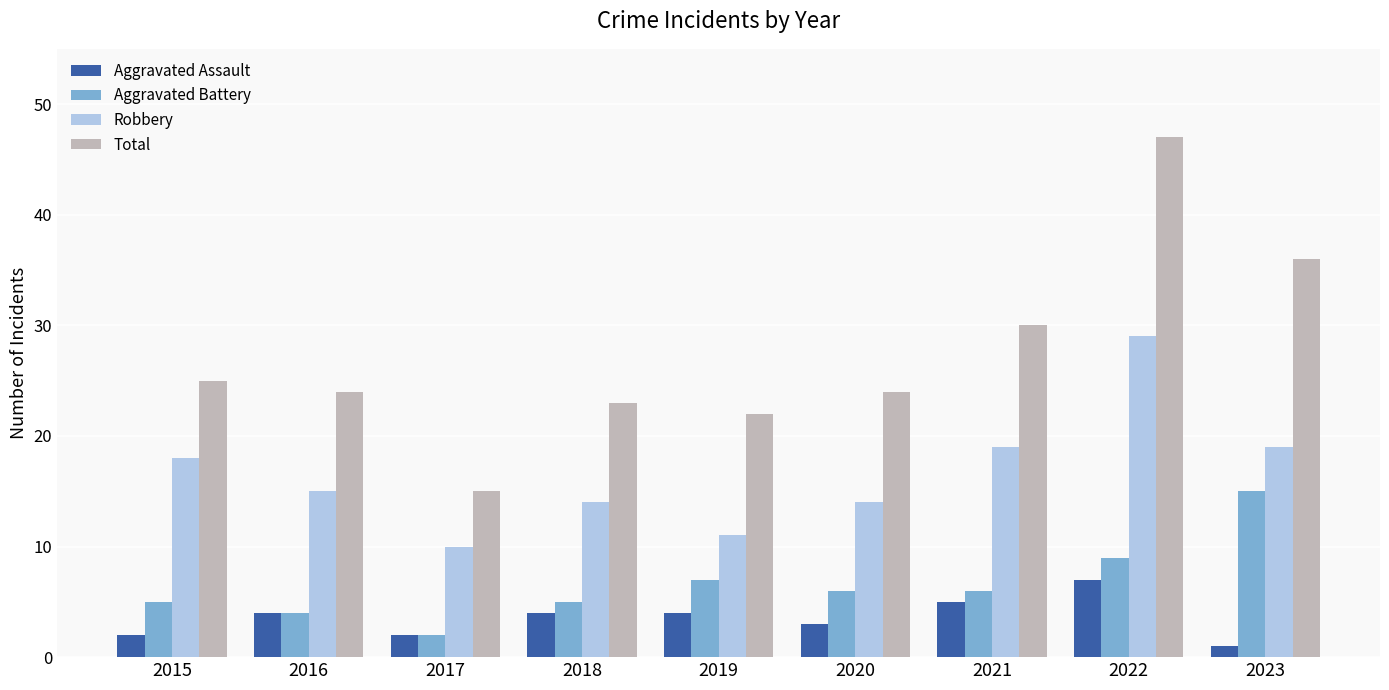

At 2019, list the series in order from largest to smallest.

Total, Robbery, Aggravated Battery, Aggravated Assault